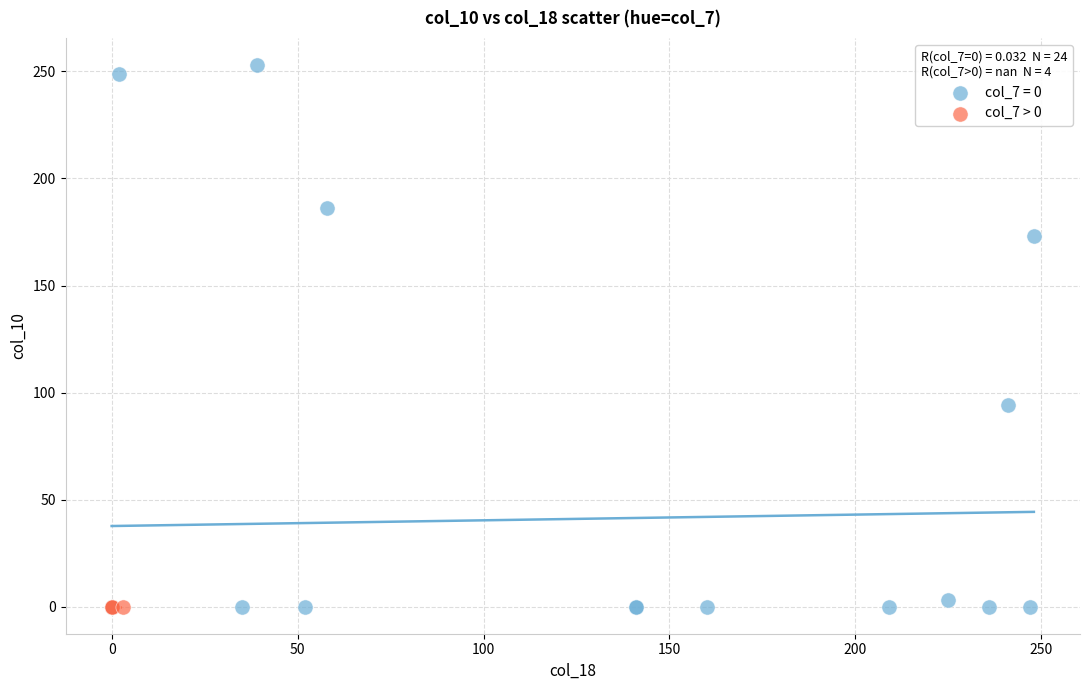

Which series contains the highest Y value?

col_7 = 0